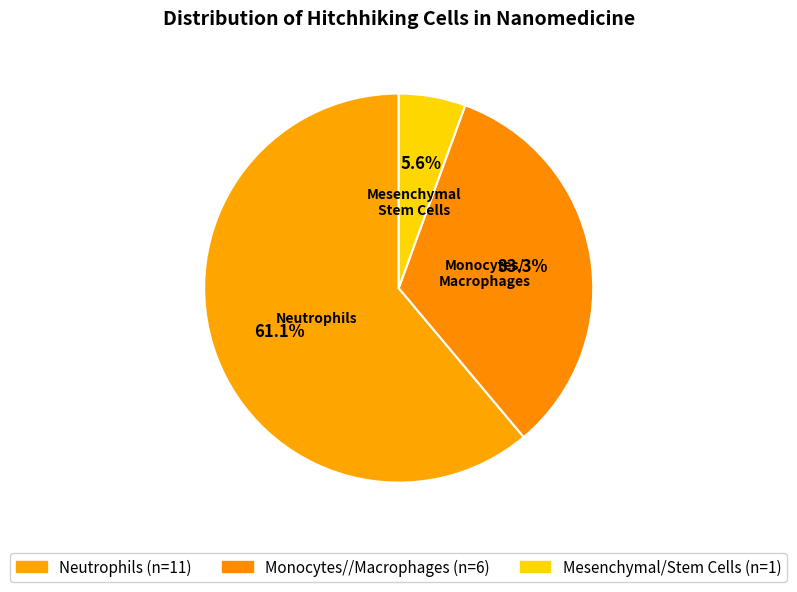

To the nearest percent, what is the difference between the largest and smallest slice percentages?

56%